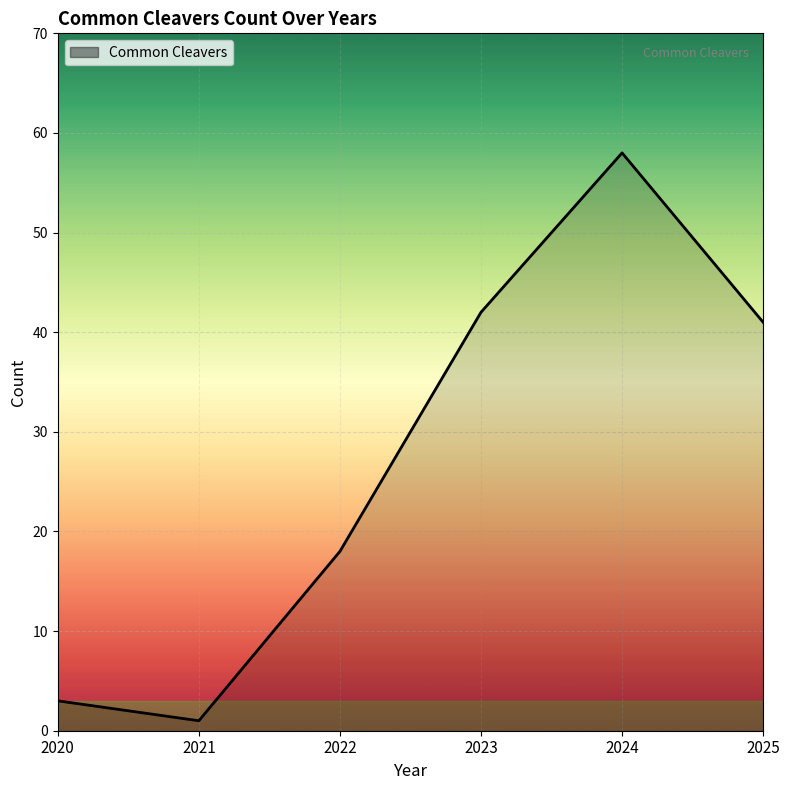

True or false: the data has more than 0 interior local peaks.

True